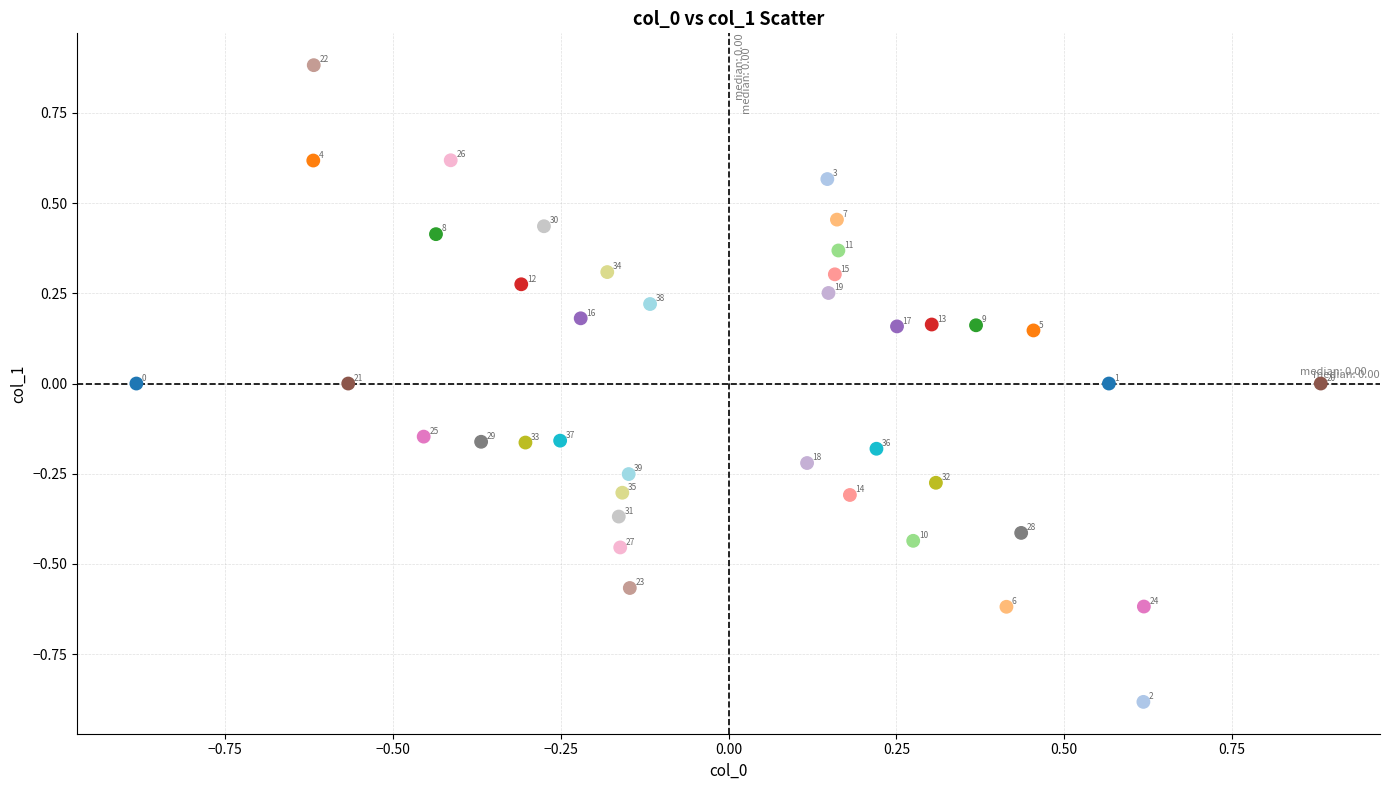

What is the range of Y values (max minus min)?

1.8